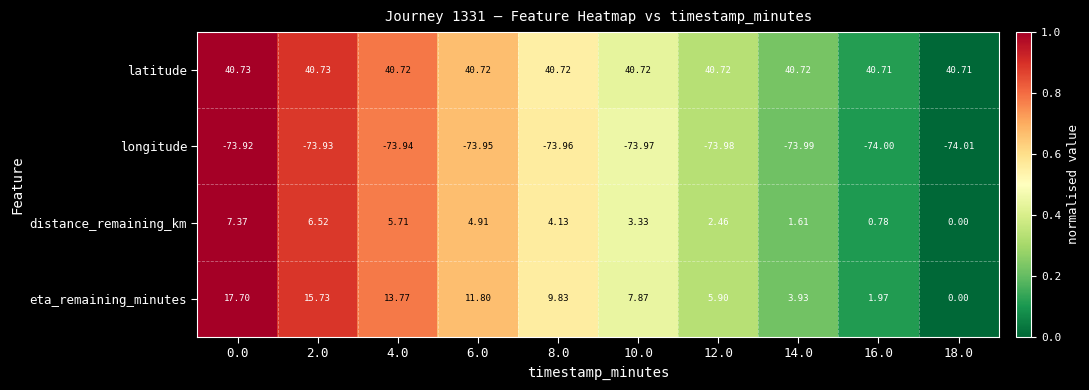

Which series has the largest range (max minus min)?

eta_remaining_minutes